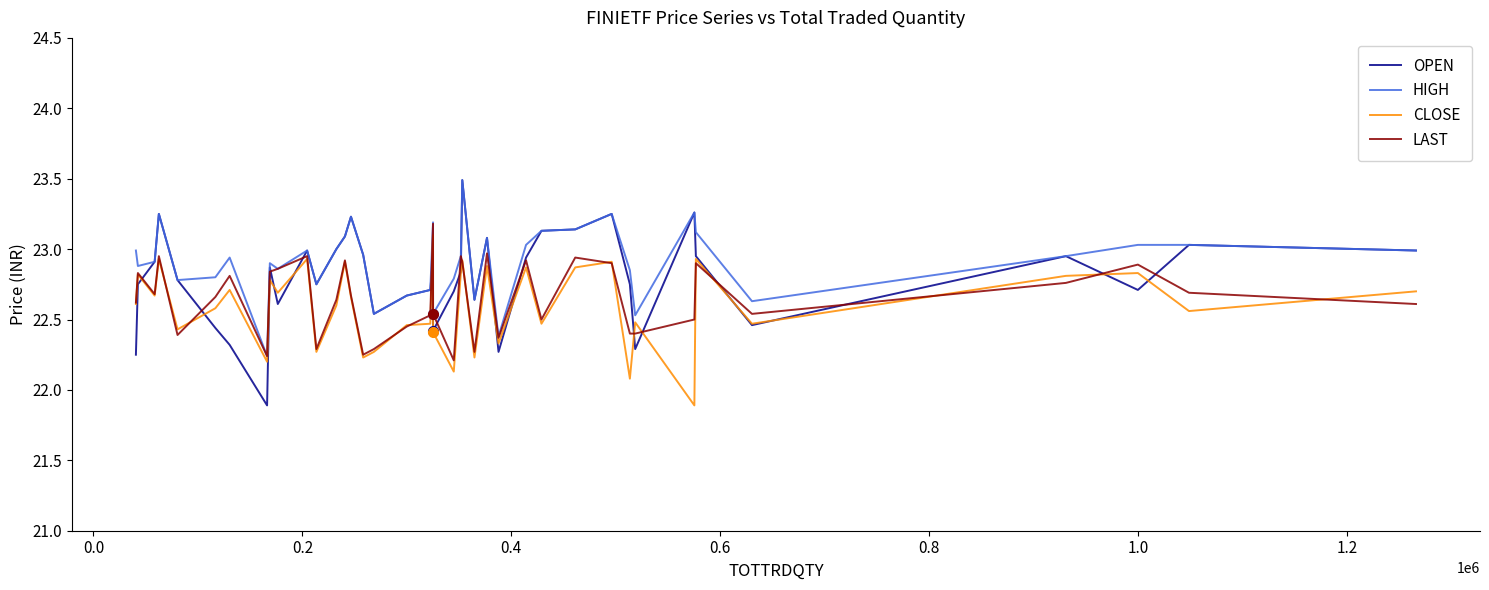

List the series in order of their overall mean, lowest first.

CLOSE, LAST, OPEN, HIGH